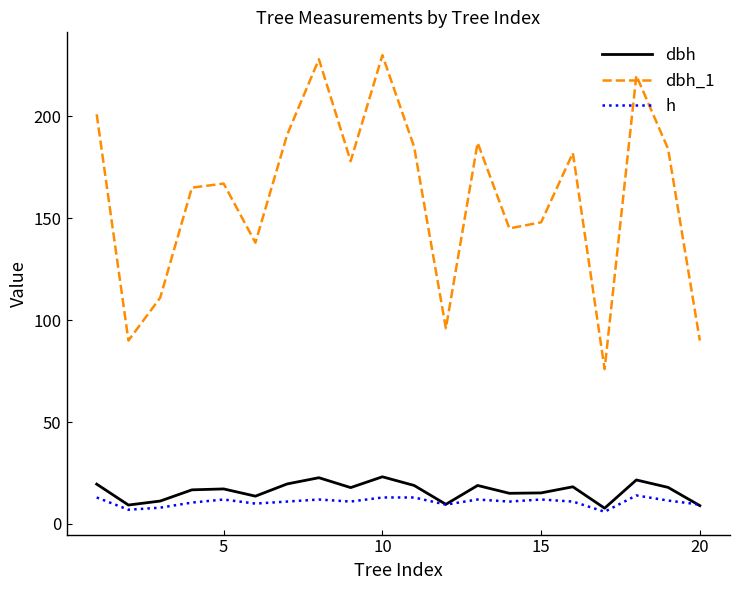

Does the chart have visible grid lines?

No